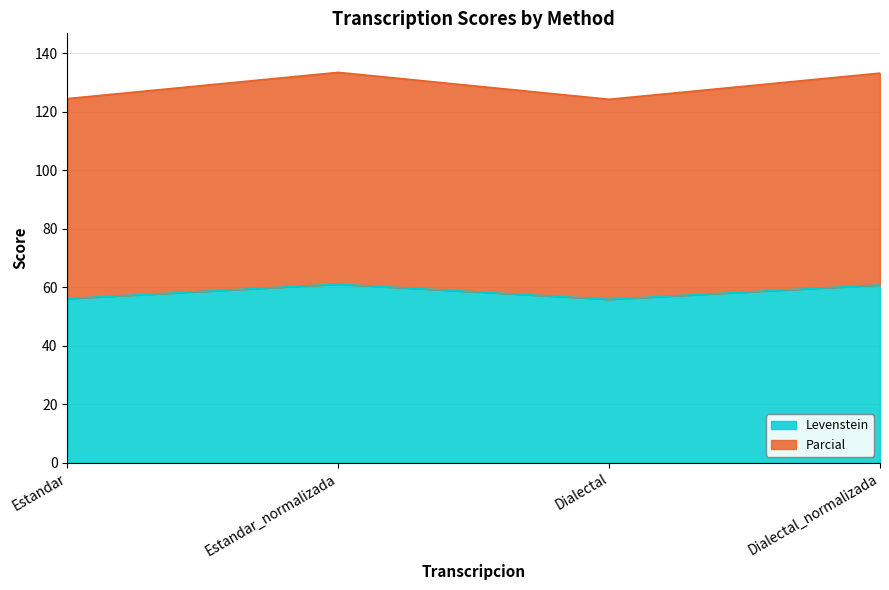

List the series in order of their overall mean, highest first.

Parcial, Levenstein